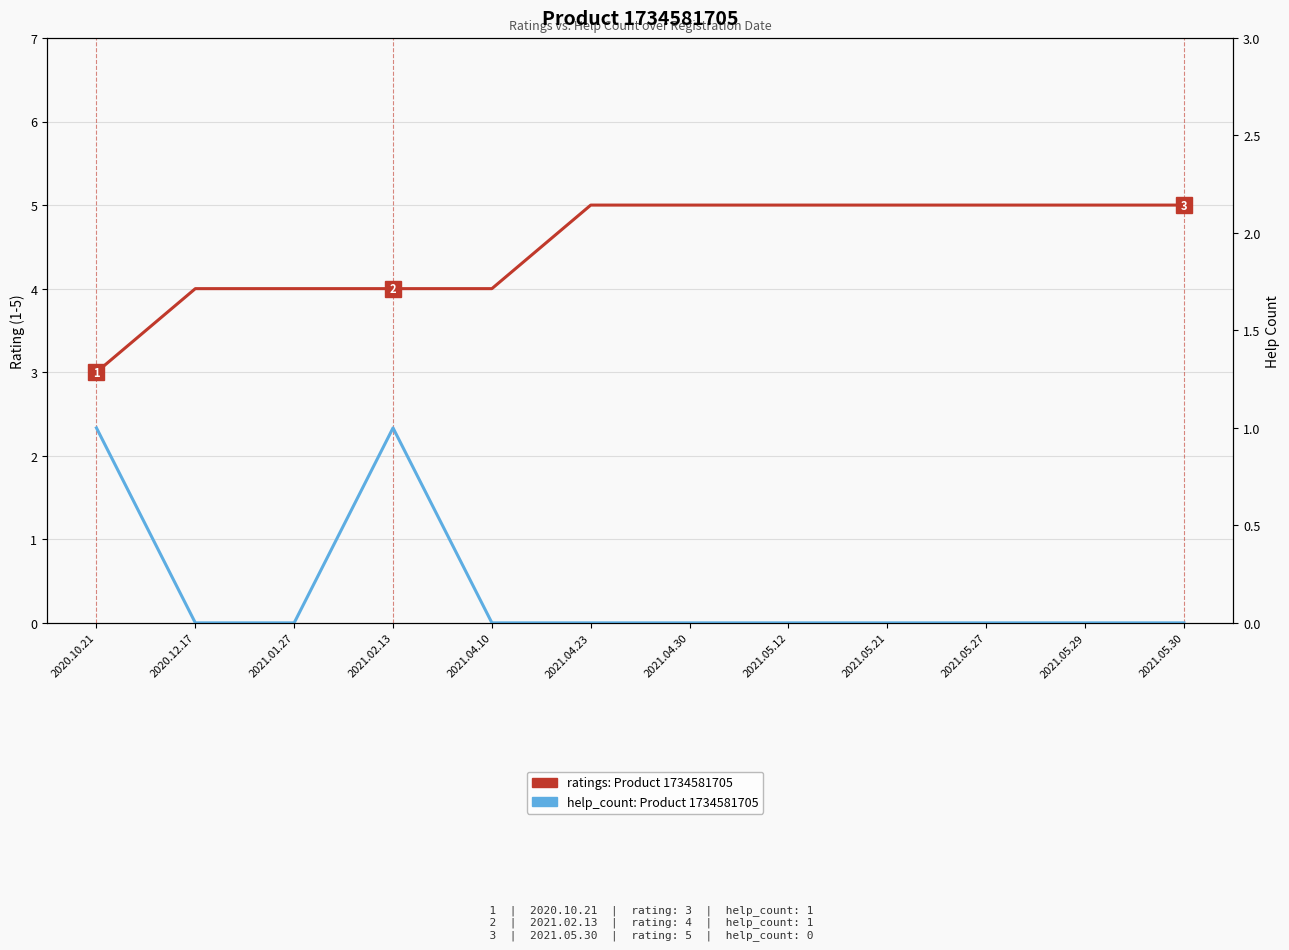

What are all the series names shown in the legend?

ratings: Product 1734581705, help_count: Product 1734581705